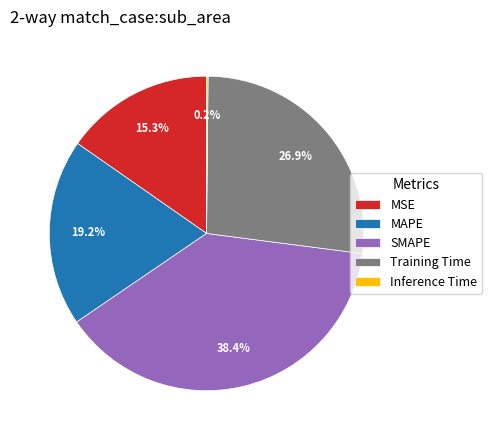

Which has a higher value, MSE or MAPE?

MAPE